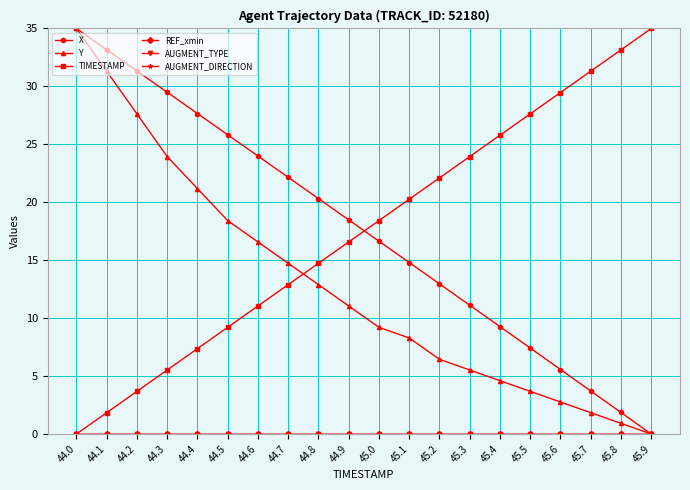

Reading left to right, list all the values displayed in this chart.

X: 44.0=35.0	44.1=33.2	44.2=31.3	44.3=29.5	44.4=27.7	44.5=25.8	44.6=24.0	44.7=22.2	44.8=20.3	44.9=18.5	45.0=16.6	45.1=14.8	45.2=13.0	45.3=11.1	45.4=9.3	45.5=7.4	45.6=5.6	45.7=3.7	45.8=1.9	45.9=0.0
Y: 44.0=35.0	44.1=31.3	44.2=27.6	44.3=23.9	44.4=21.2	44.5=18.4	44.6=16.6	44.7=14.7	44.8=12.9	44.9=11.1	45.0=9.2	45.1=8.3	45.2=6.4	45.3=5.5	45.4=4.6	45.5=3.7	45.6=2.8	45.7=1.8	45.8=0.9	45.9=0.0
TIMESTAMP: 44.0=0.0	44.1=1.8	44.2=3.7	44.3=5.5	44.4=7.4	44.5=9.2	44.6=11.1	44.7=12.9	44.8=14.7	44.9=16.6	45.0=18.4	45.1=20.3	45.2=22.1	45.3=23.9	45.4=25.8	45.5=27.6	45.6=29.5	45.7=31.3	45.8=33.2	45.9=35.0
REF_xmin: 44.0=0.0	44.1=0.0	44.2=0.0	44.3=0.0	44.4=0.0	44.5=0.0	44.6=0.0	44.7=0.0	44.8=0.0	44.9=0.0	45.0=0.0	45.1=0.0	45.2=0.0	45.3=0.0	45.4=0.0	45.5=0.0	45.6=0.0	45.7=0.0	45.8=0.0	45.9=0.0
AUGMENT_TYPE: 44.0=0.0	44.1=0.0	44.2=0.0	44.3=0.0	44.4=0.0	44.5=0.0	44.6=0.0	44.7=0.0	44.8=0.0	44.9=0.0	45.0=0.0	45.1=0.0	45.2=0.0	45.3=0.0	45.4=0.0	45.5=0.0	45.6=0.0	45.7=0.0	45.8=0.0	45.9=0.0
AUGMENT_DIRECTION: 44.0=0.0	44.1=0.0	44.2=0.0	44.3=0.0	44.4=0.0	44.5=0.0	44.6=0.0	44.7=0.0	44.8=0.0	44.9=0.0	45.0=0.0	45.1=0.0	45.2=0.0	45.3=0.0	45.4=0.0	45.5=0.0	45.6=0.0	45.7=0.0	45.8=0.0	45.9=0.0